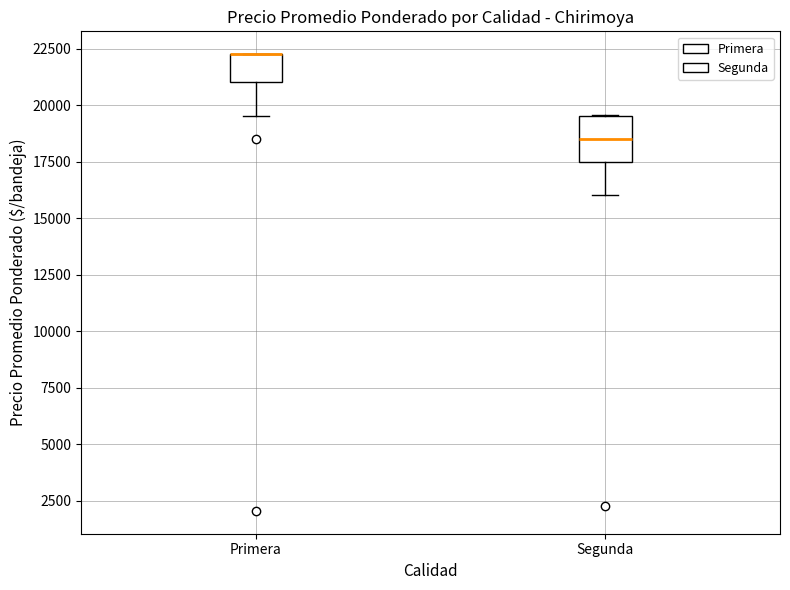

Which box is the tallest, from its lower edge to its upper edge?

Segunda